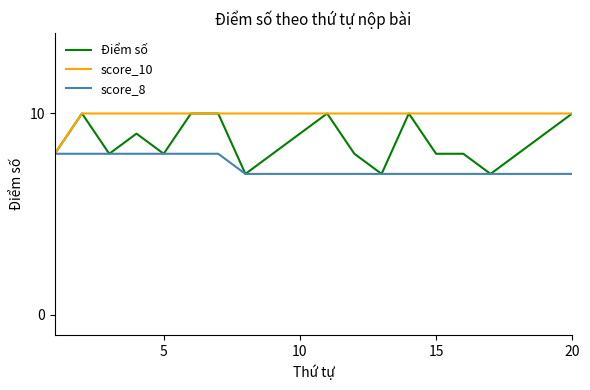

List the series in order of their overall mean, lowest first.

score_8, Điểm số, score_10